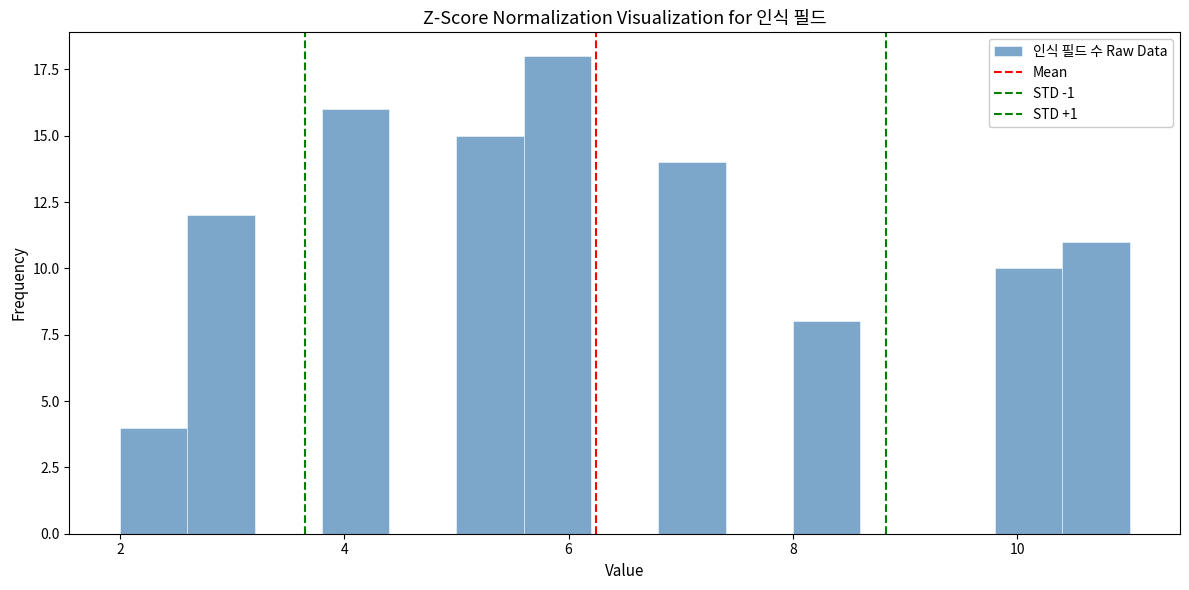

Around what value on the x-axis is the tallest bar? Give the approximate position of its centre, as read against the axis.

6.0